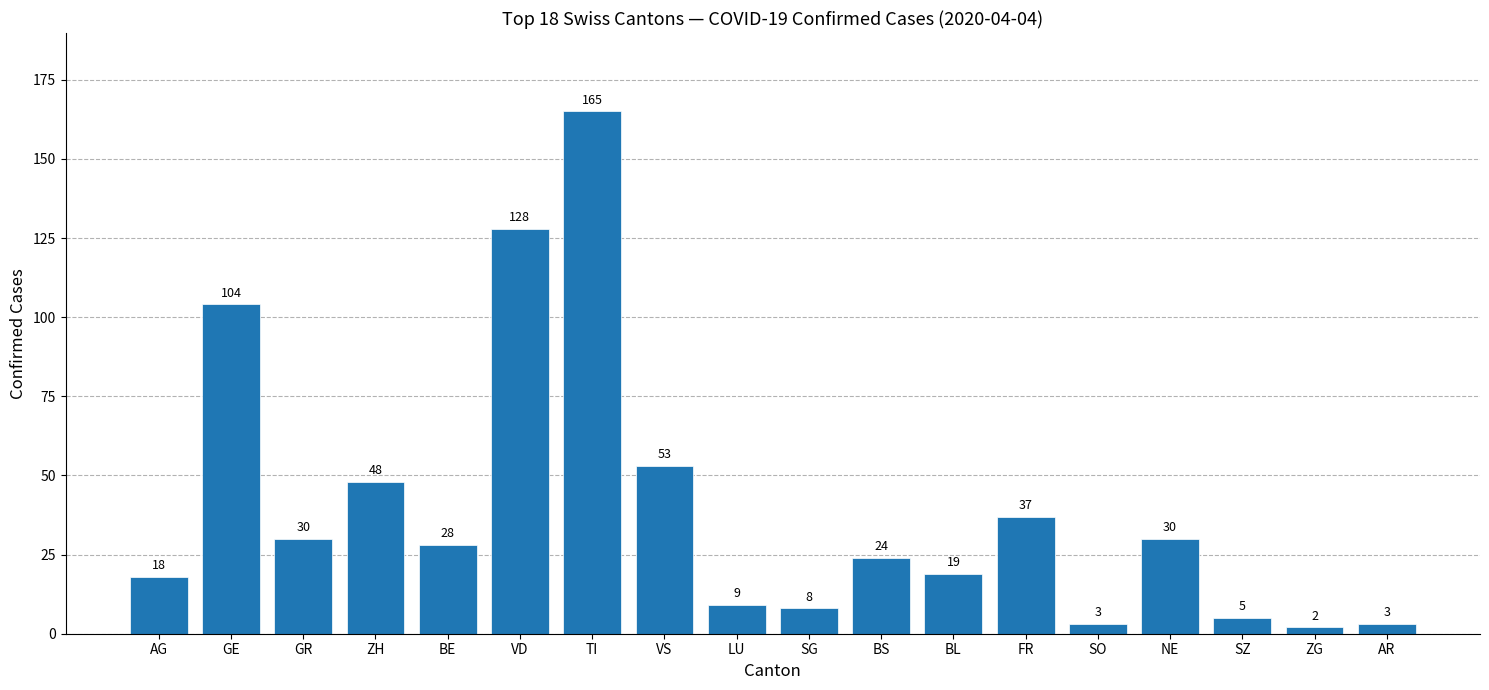

Reading right to left, what are all the values shown in this chart?

AR=3	ZG=2	SZ=5	NE=30	SO=3	FR=37	BL=19	BS=24	SG=8	LU=9	VS=53	TI=165	VD=128	BE=28	ZH=48	GR=30	GE=104	AG=18